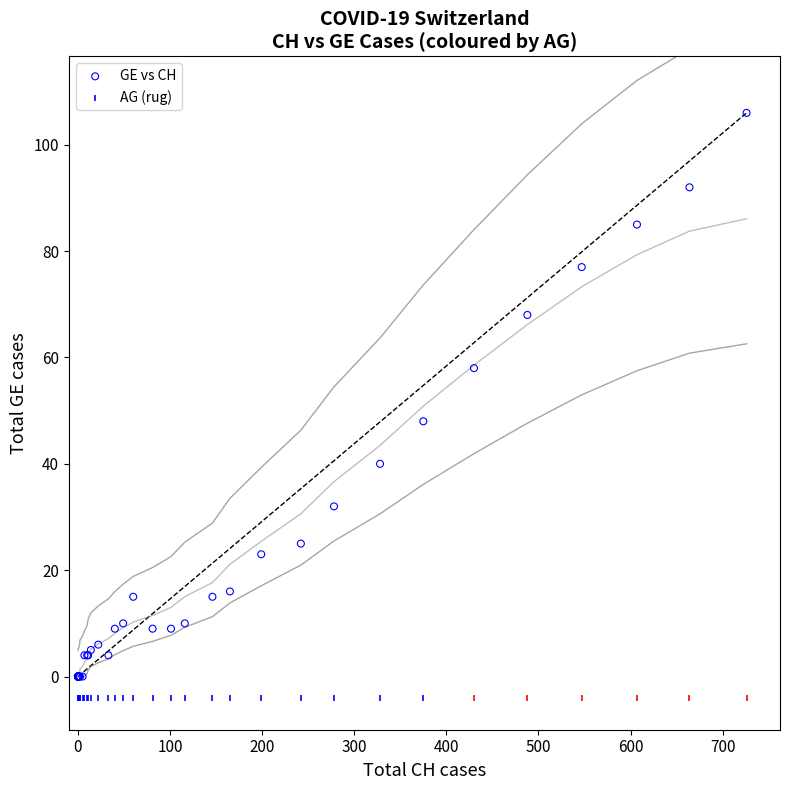

Across all series, what Y value is closest to 51?

48